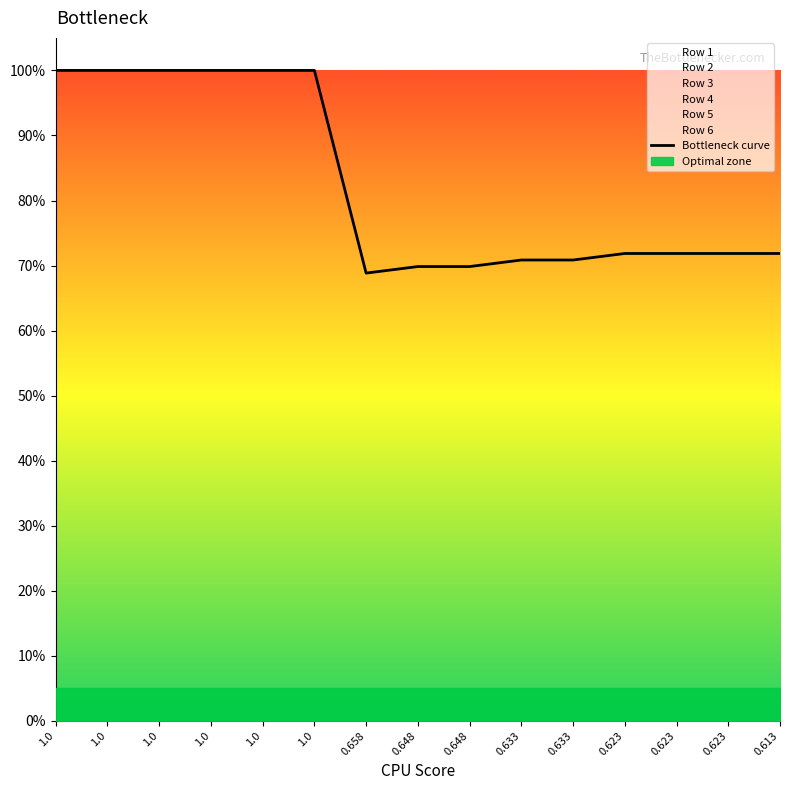

What is the sum of the values at 0.623 and 0.623?

1.4